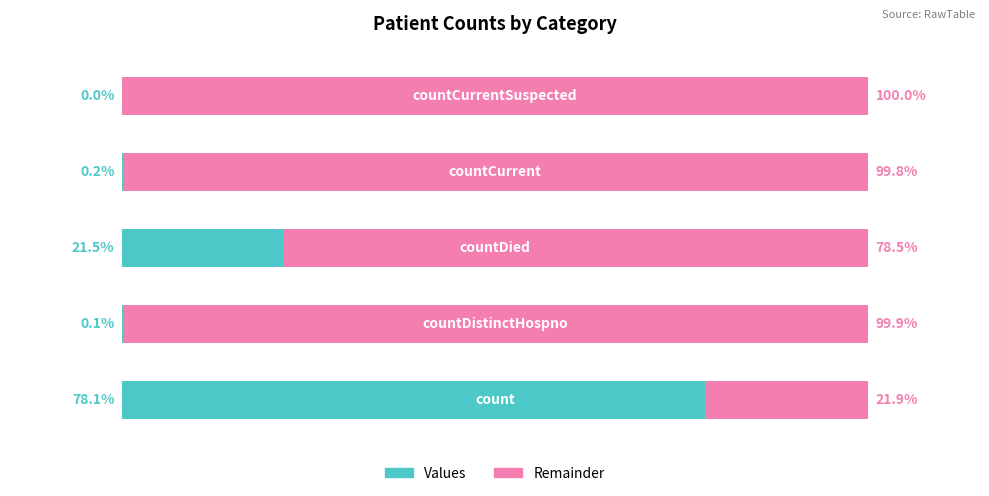

How many values are above zero?

4